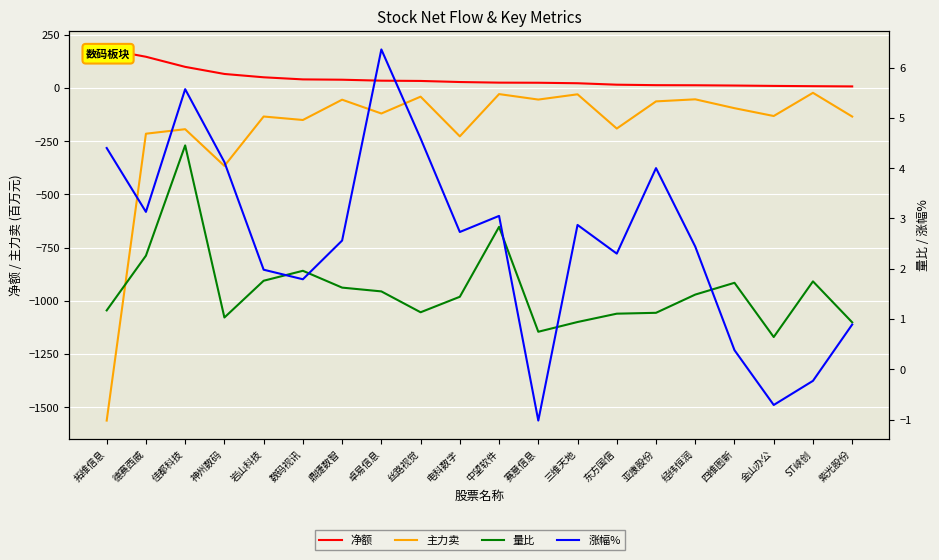

True or false: 净额 has a value of 10.4 at 紫光股份.

False